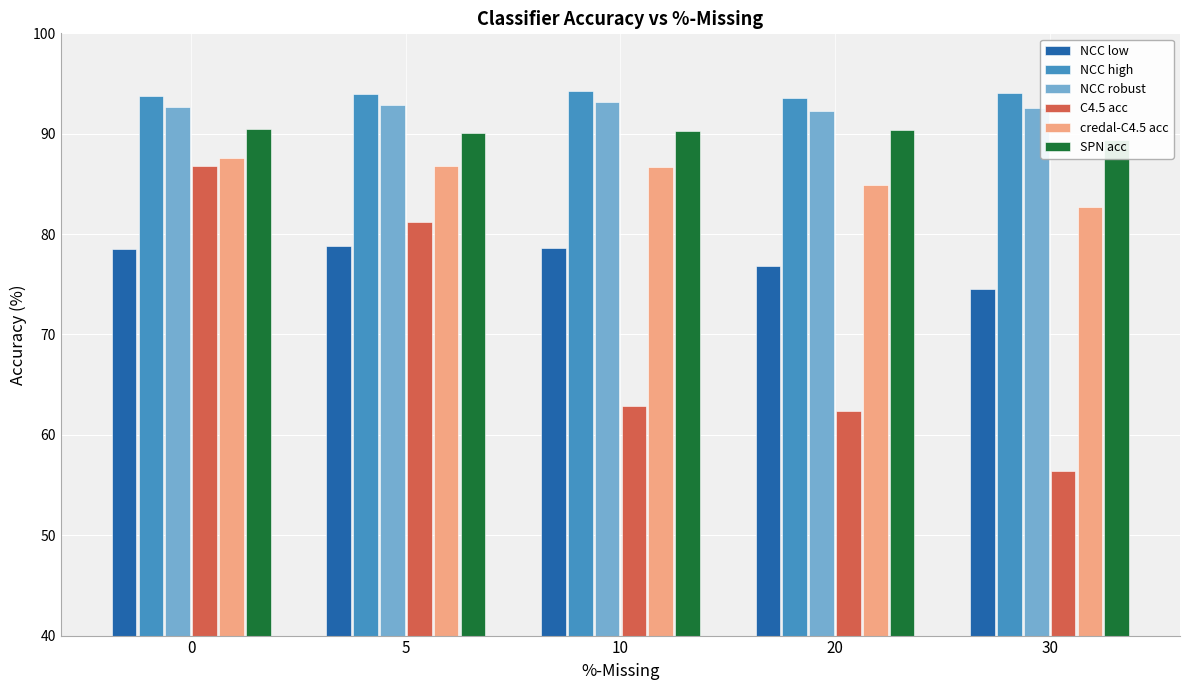

List the labels in order of NCC robust value, smallest first.

20, 30, 0, 5, 10